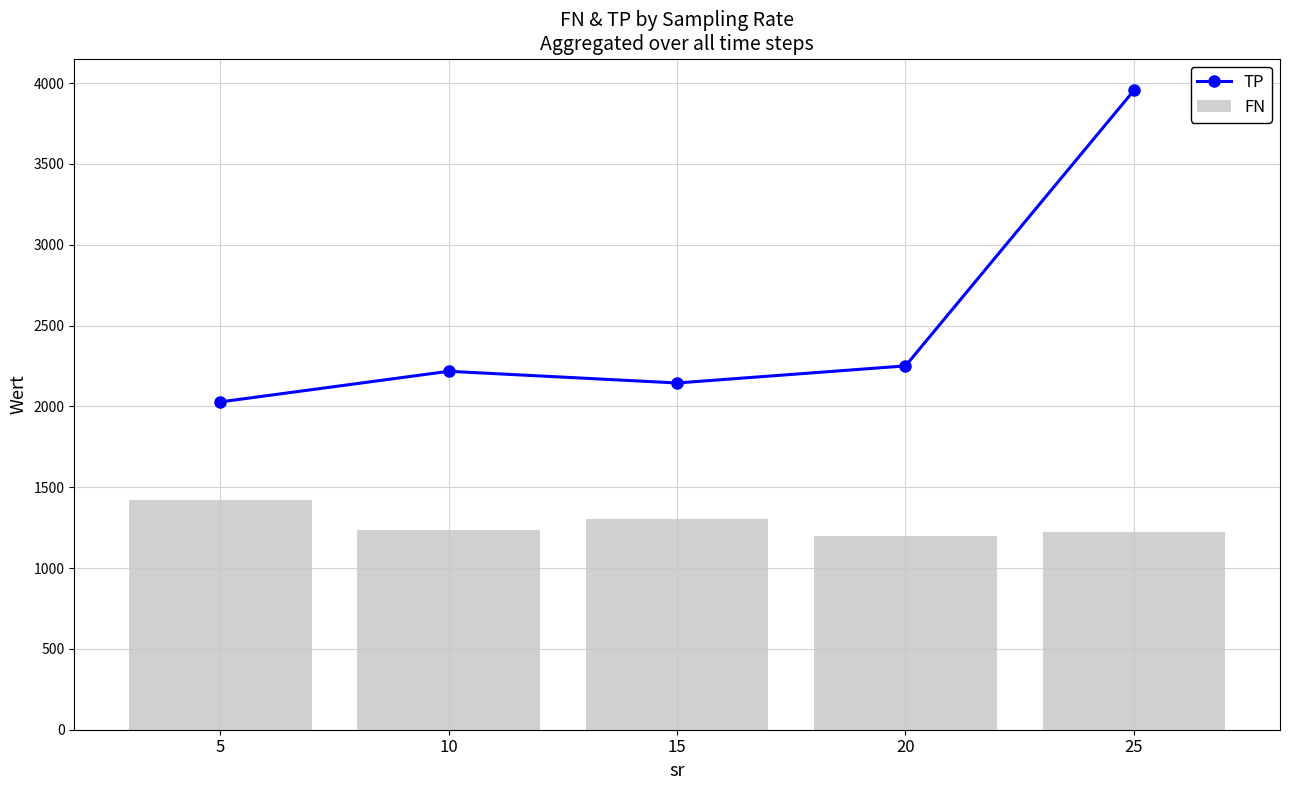

Are the bars grouped side by side (vs. stacked)?

Yes